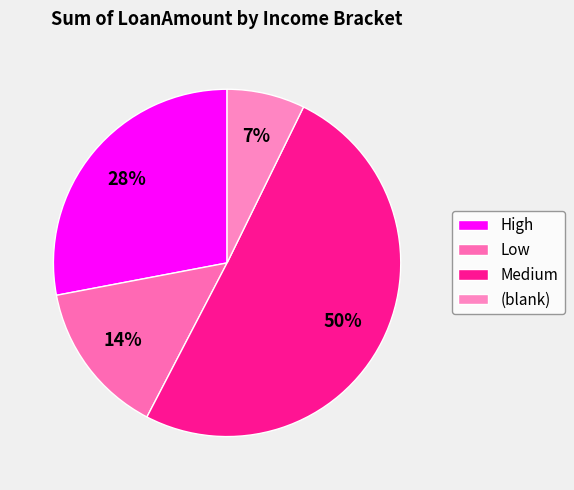

Which category has the biggest portion of the pie?

Medium